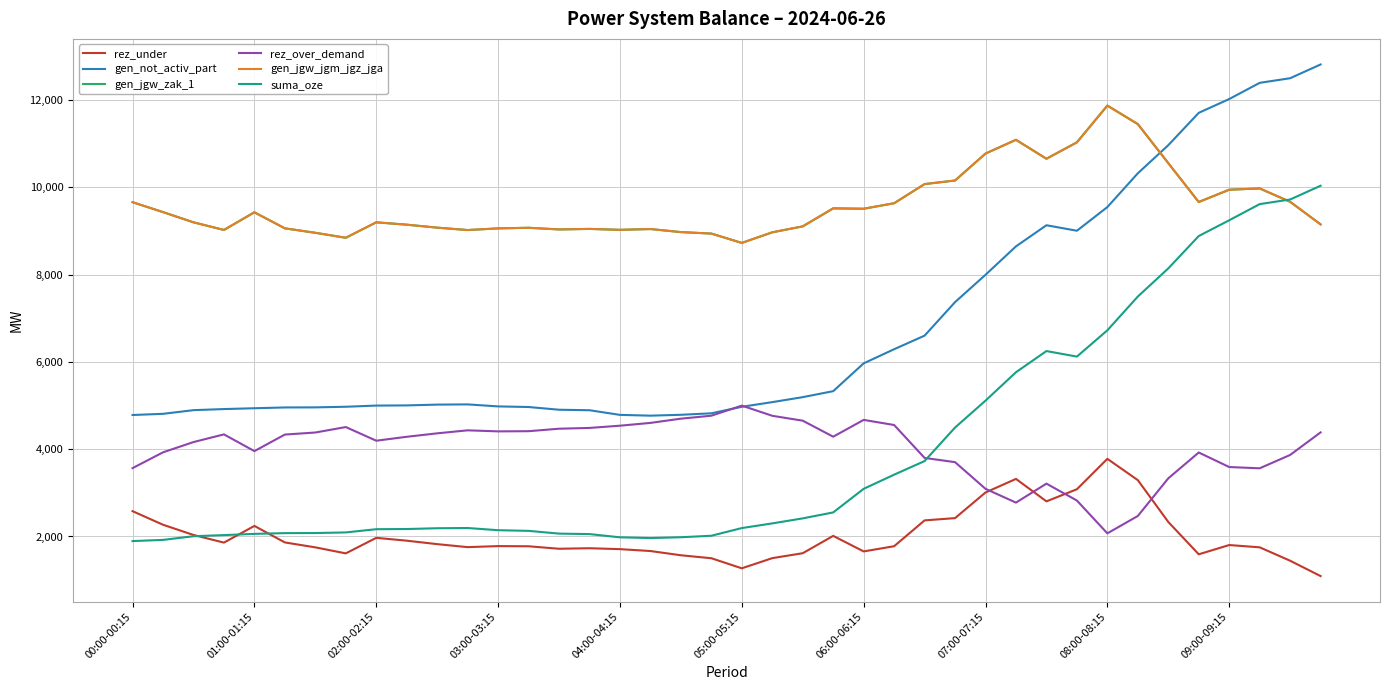

Is this an area chart (filled region under the line)?

No